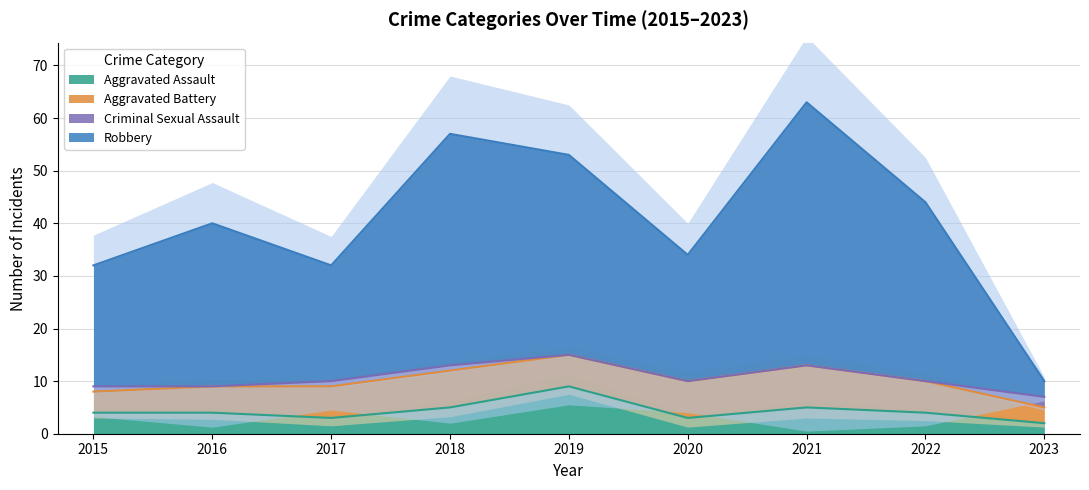

Is it true that Aggravated Assault equals 2 at 2023?

True